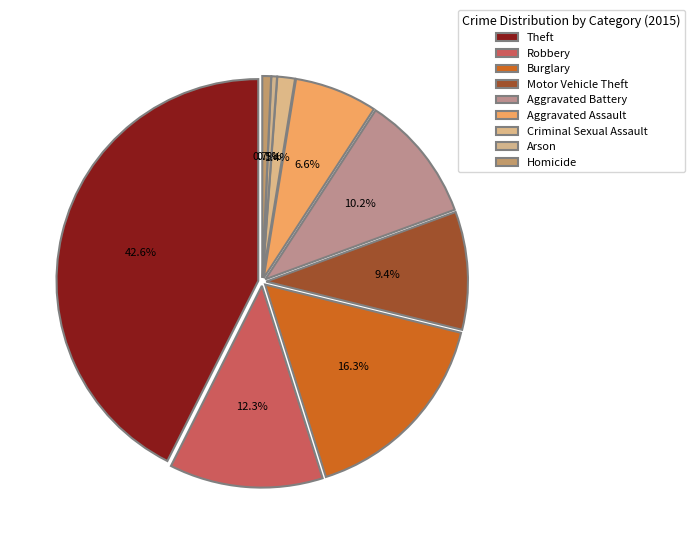

Approximately how many times larger is the value at Aggravated Assault compared to Theft?

0.2